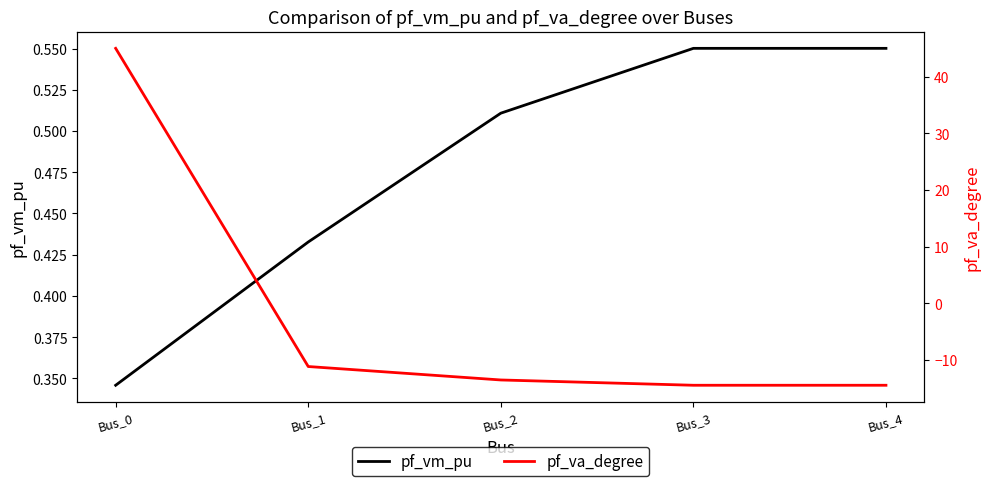

How many lines are shown in the chart?

2